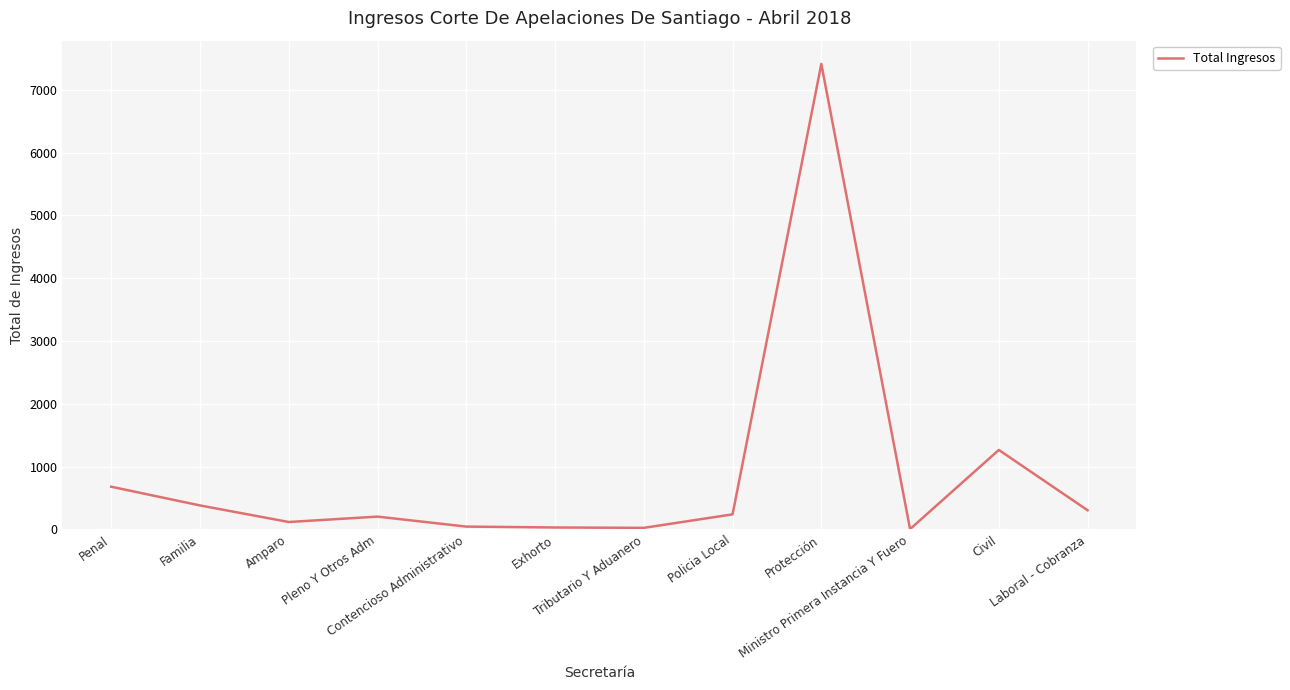

What is the approximate value at Amparo, to the nearest 10?

120